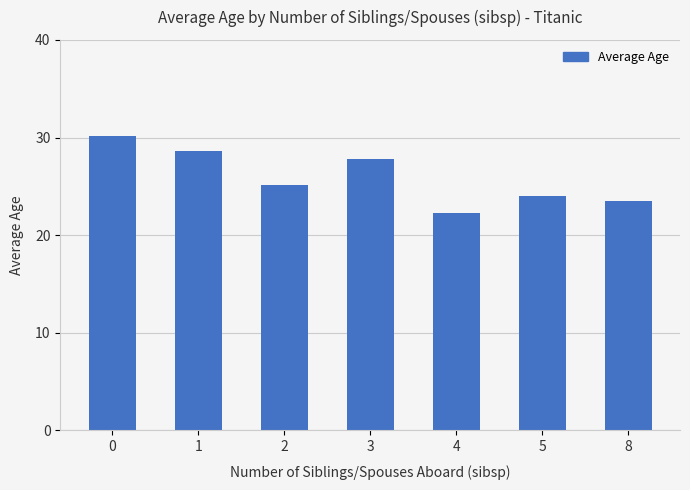

List the labels in order of value, largest first.

0, 1, 3, 2, 5, 8, 4